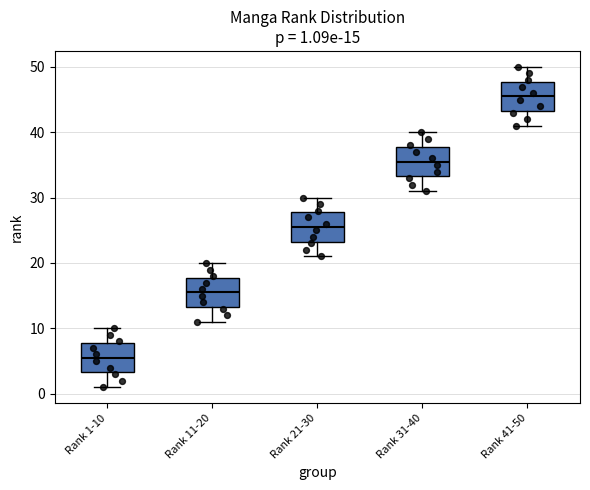

Which box's median line is the lowest?

Rank 1-10